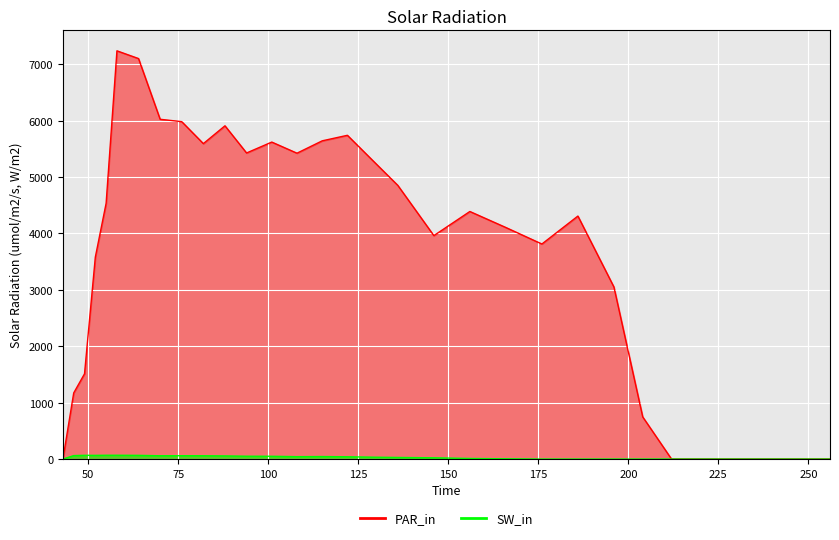

Reading left to right, what are all the values shown in this chart?

PAR_in: 0.0	1172.8	1512.0	3580.3	4536.0	7239.0	7101.5	6025.0	5982.8	5593.4	5909.4	5427.7	5620.9	5423.7	5642.9	5741.0	5295.9	4852.6	3962.3	4390.1	4106.0	3813.4	4309.1	3051.4	747.7	0.0	0.0	0.0	0.0	0.0	0.0	0.0	0.0	0.0
SW_in: 0.0	62.0	67.0	66.0	68.0	68.0	66.0	59.0	60.0	59.0	56.0	51.0	50.0	43.0	45.0	41.0	34.0	29.0	23.0	11.0	5.0	0.0	0.0	0.0	0.0	0.0	0.0	0.0	0.0	0.0	0.0	0.0	0.0	0.0